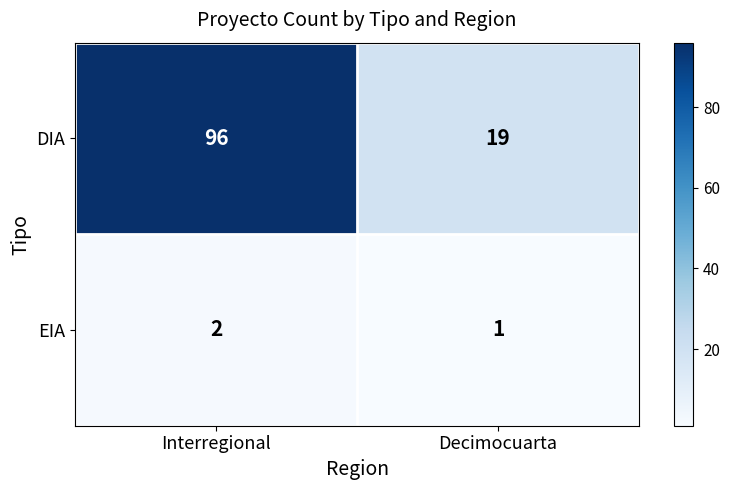

What is the spread (max minus min) of values at Decimocuarta?

18